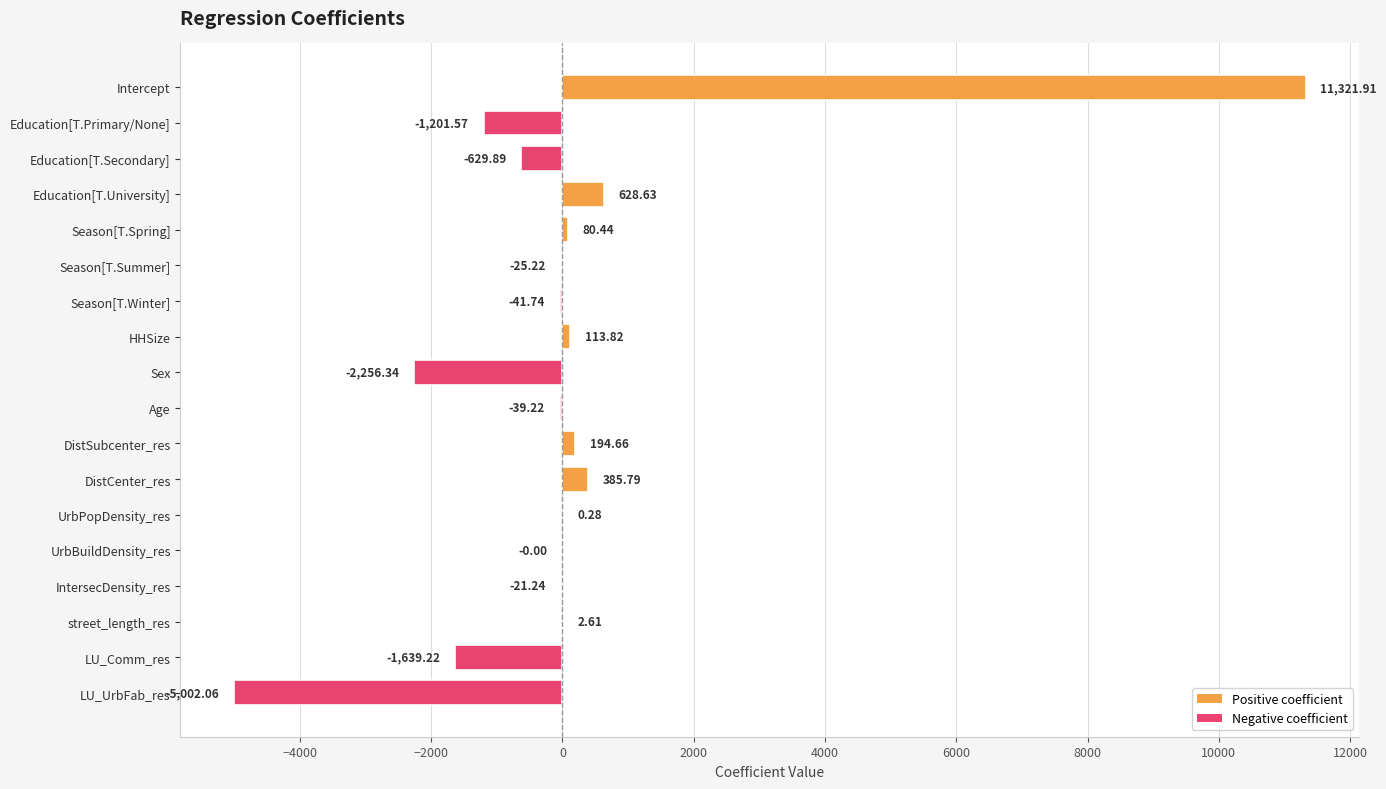

Between Sex and street_length_res, which is larger?

street_length_res